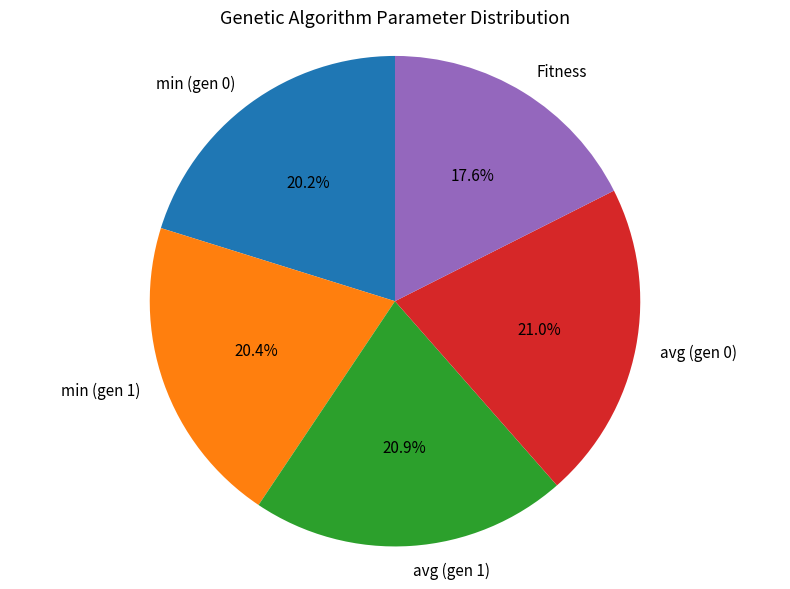

Between Fitness and min (gen 0), which is larger?

min (gen 0)